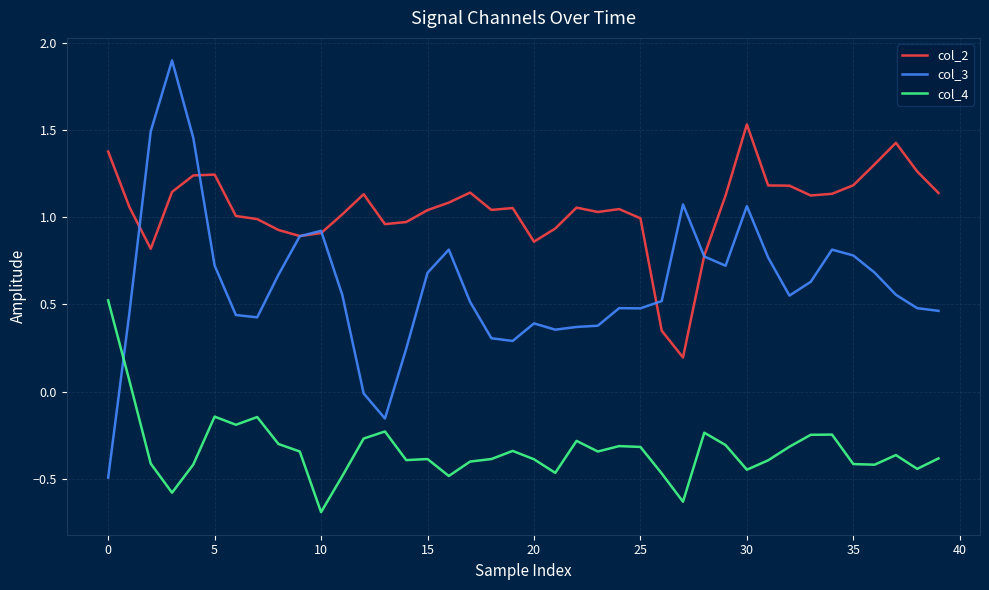

True or false: col_2 has more than 2 points higher than both neighbors.

True